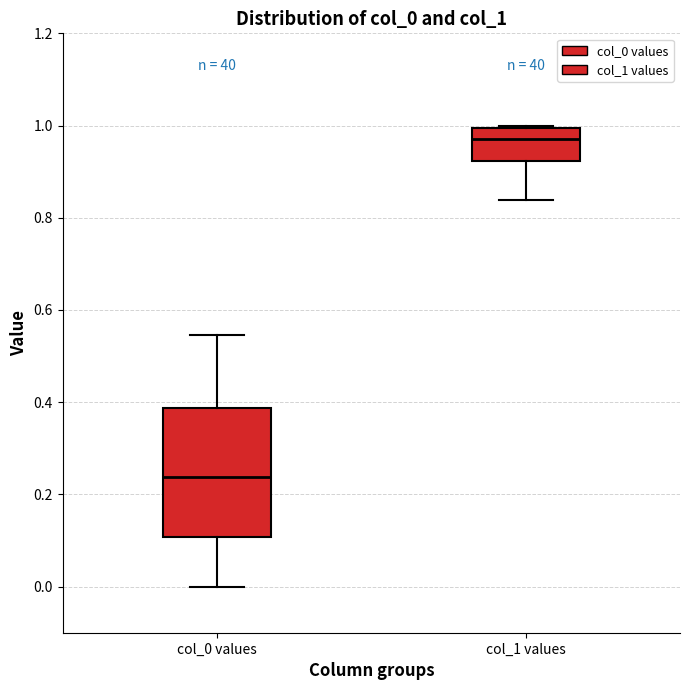

Reading left to right, transcribe this box plot: for each box, give where its median line is, the range the box spans, and where its two whiskers end, as read against the y-axis. The values are not printed on the chart, so give them approximately, as read against the axis.

col_0 values: median 0.24, box 0.10 to 0.38, whiskers 0.00 to 0.54
col_1 values: median 0.98, box 0.92 to 1.00, whiskers 0.84 to 1.00